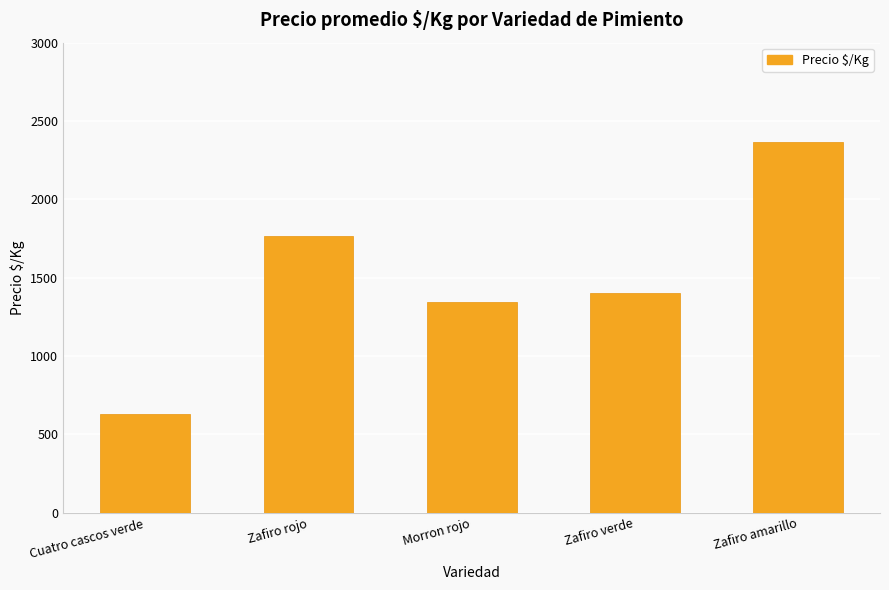

What is the sum of the values at Zafiro amarillo and Zafiro rojo?

4134